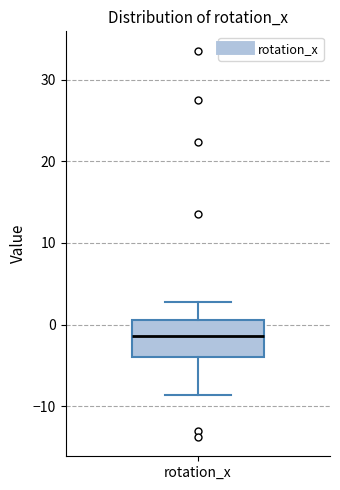

Transcribe this box plot: give where the median line is, the range the box spans, and where the two whiskers end, as read against the y-axis. The values are not printed on the chart, so give them approximately, as read against the axis.

median -1, box -4 to 1, whiskers -9 to 3